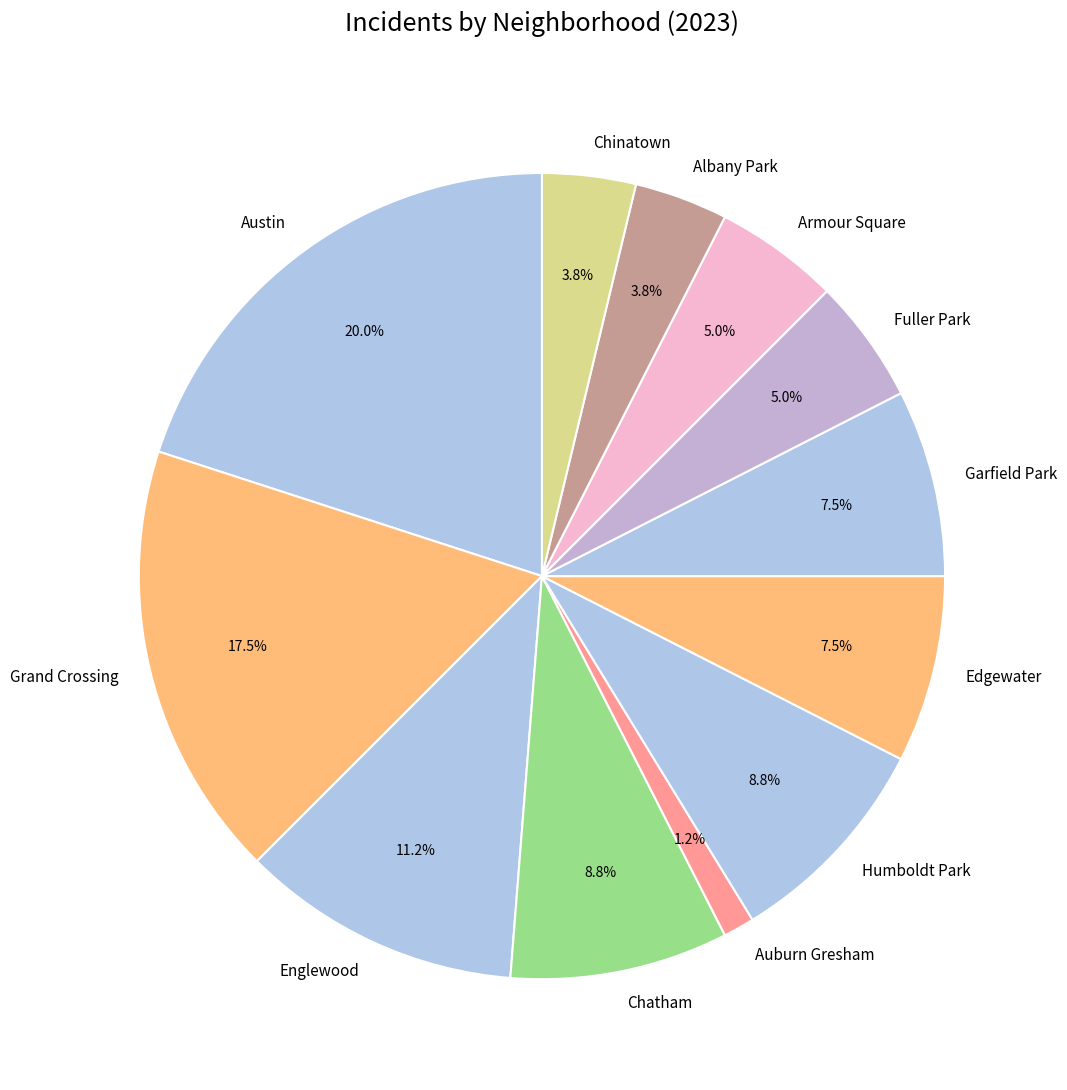

Which has a higher value, Englewood or Grand Crossing?

Grand Crossing